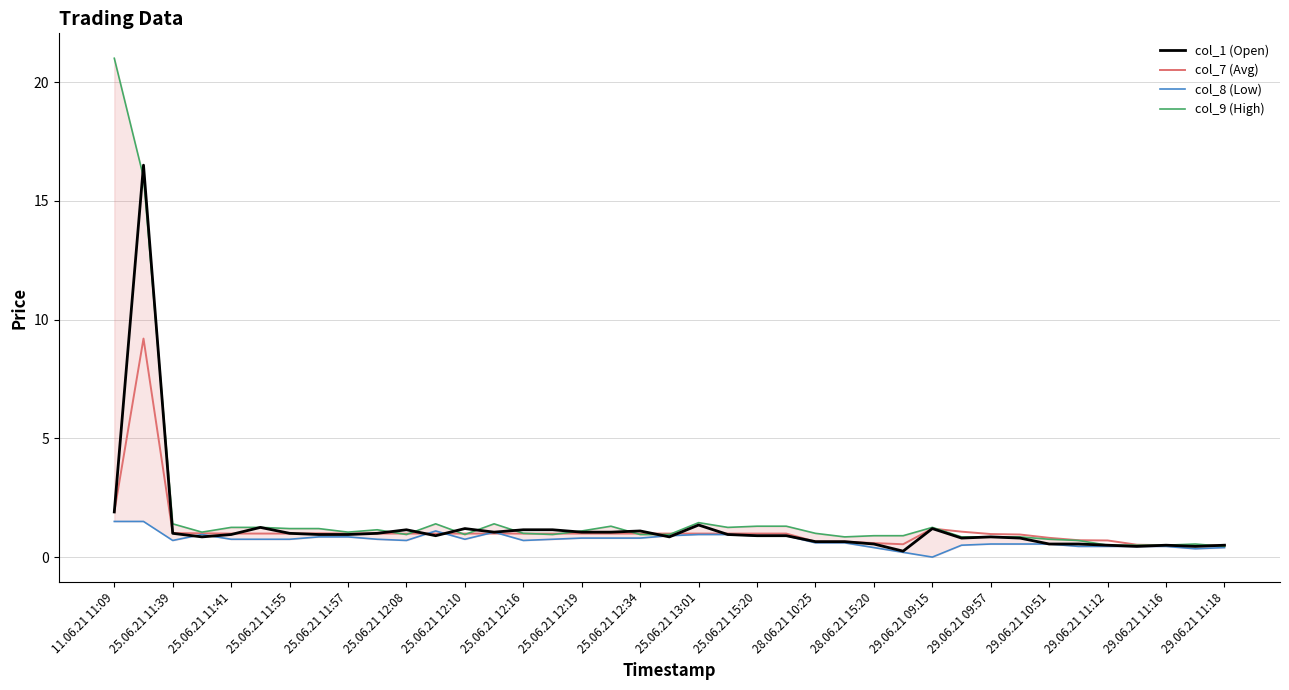

At which label is col_7 (Avg) closest to 4?

11.06.21 11:09